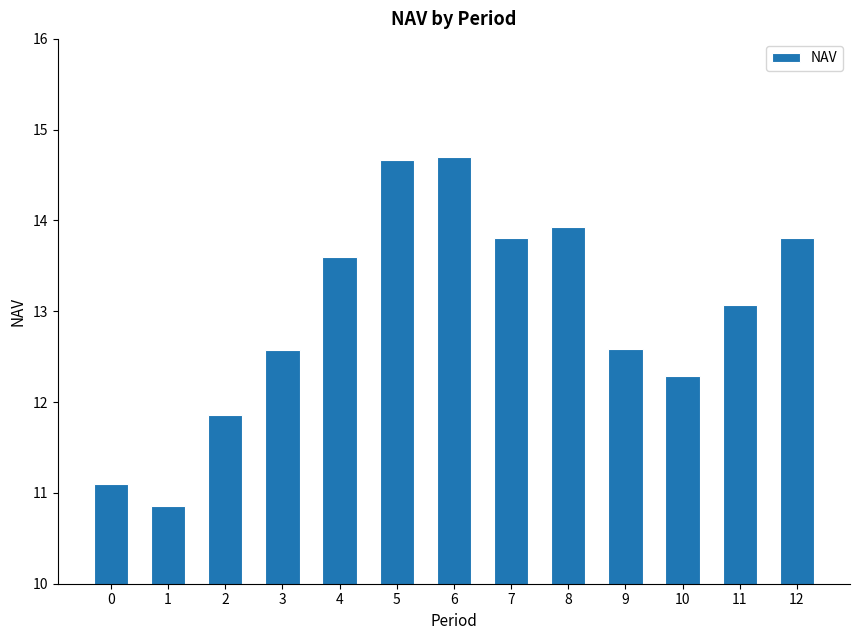

What is the difference between the second highest and minimum values?

3.8